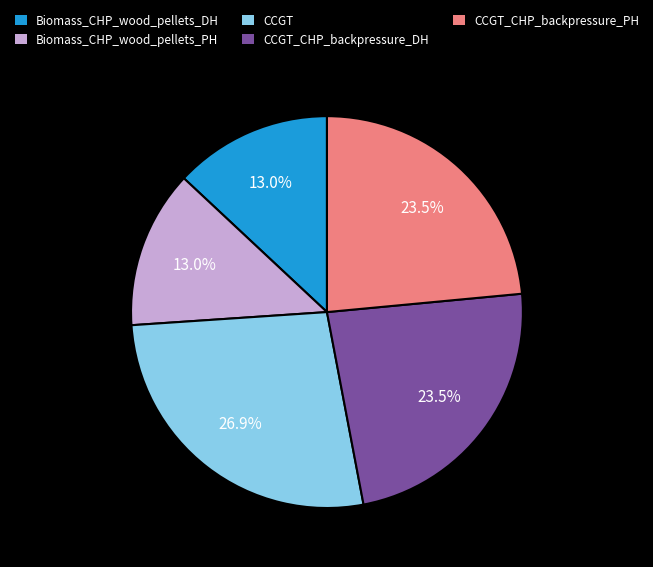

Is Biomass_CHP_wood_pellets_DH the majority of the pie?

No